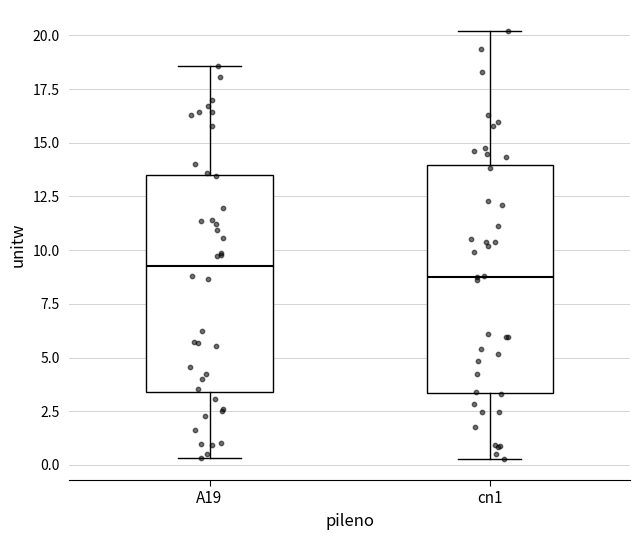

Reading left to right, read every box against the y-axis: the position of its median line, the range the box covers, and the ends of its whiskers. The values are not printed on the chart, so give them approximately, as read against the axis.

A19: median 9.5, box 3.5 to 13.5, whiskers 0.5 to 18.5
cn1: median 9.0, box 3.5 to 14.0, whiskers 0.5 to 20.0